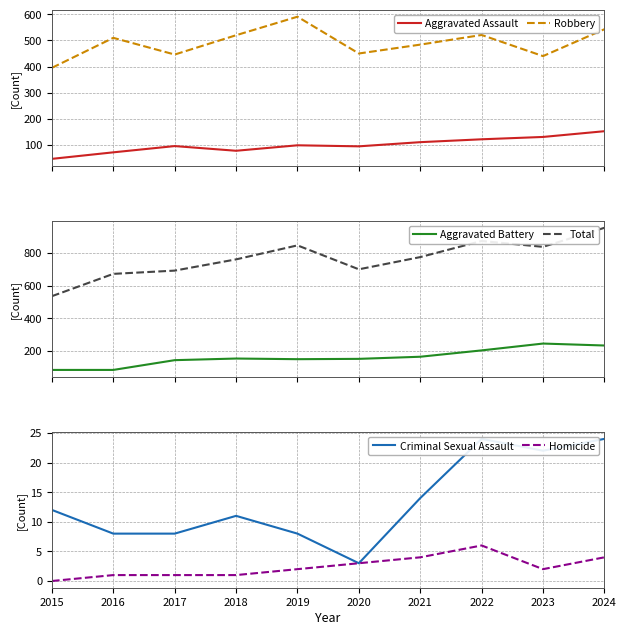

Between 2017 and 2021, which series saw the biggest shift?

Total